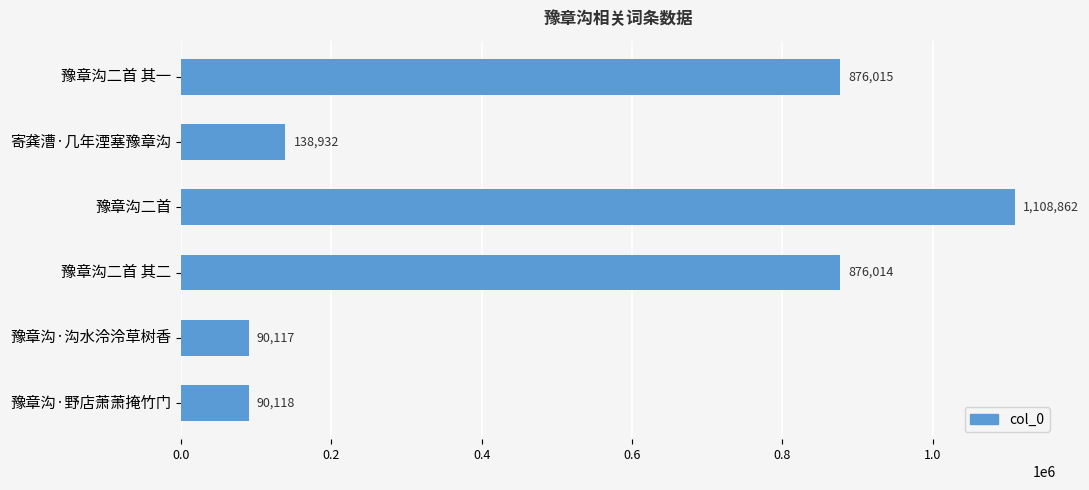

Between 寄龚漕·几年湮塞豫章沟 and 豫章沟·野店萧萧掩竹门, which is larger?

寄龚漕·几年湮塞豫章沟